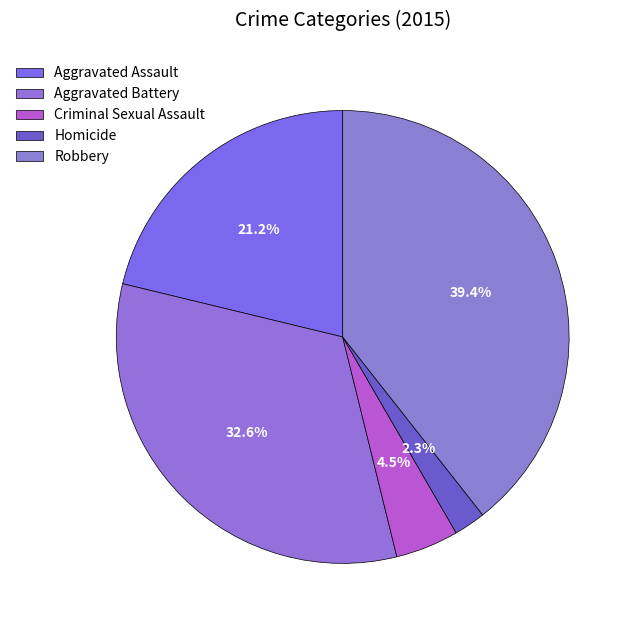

Count the number of slices in the pie.

5